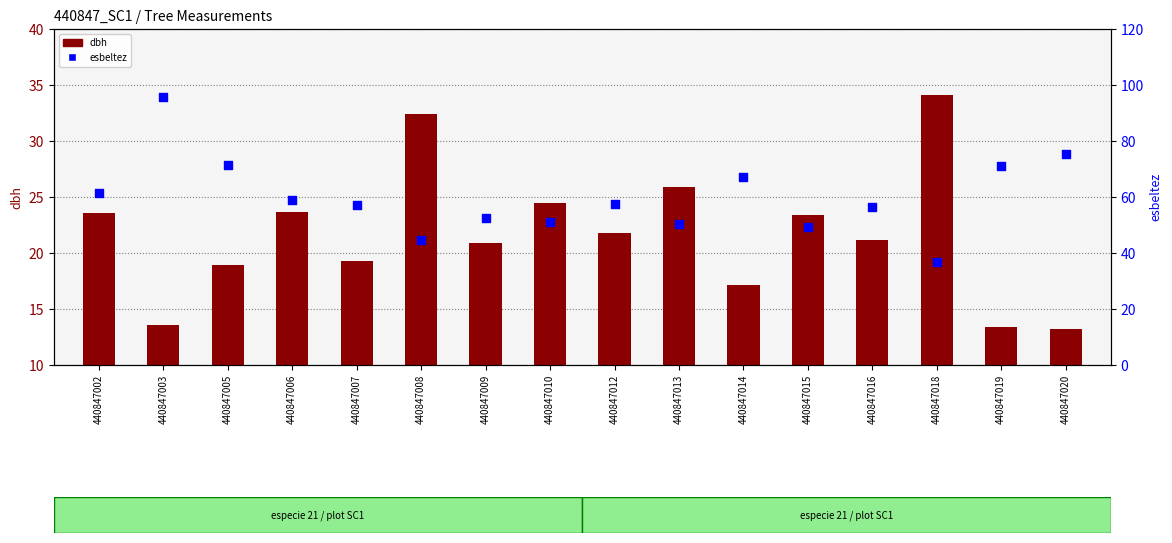

What is the total value across all series at 440847010?

75.5